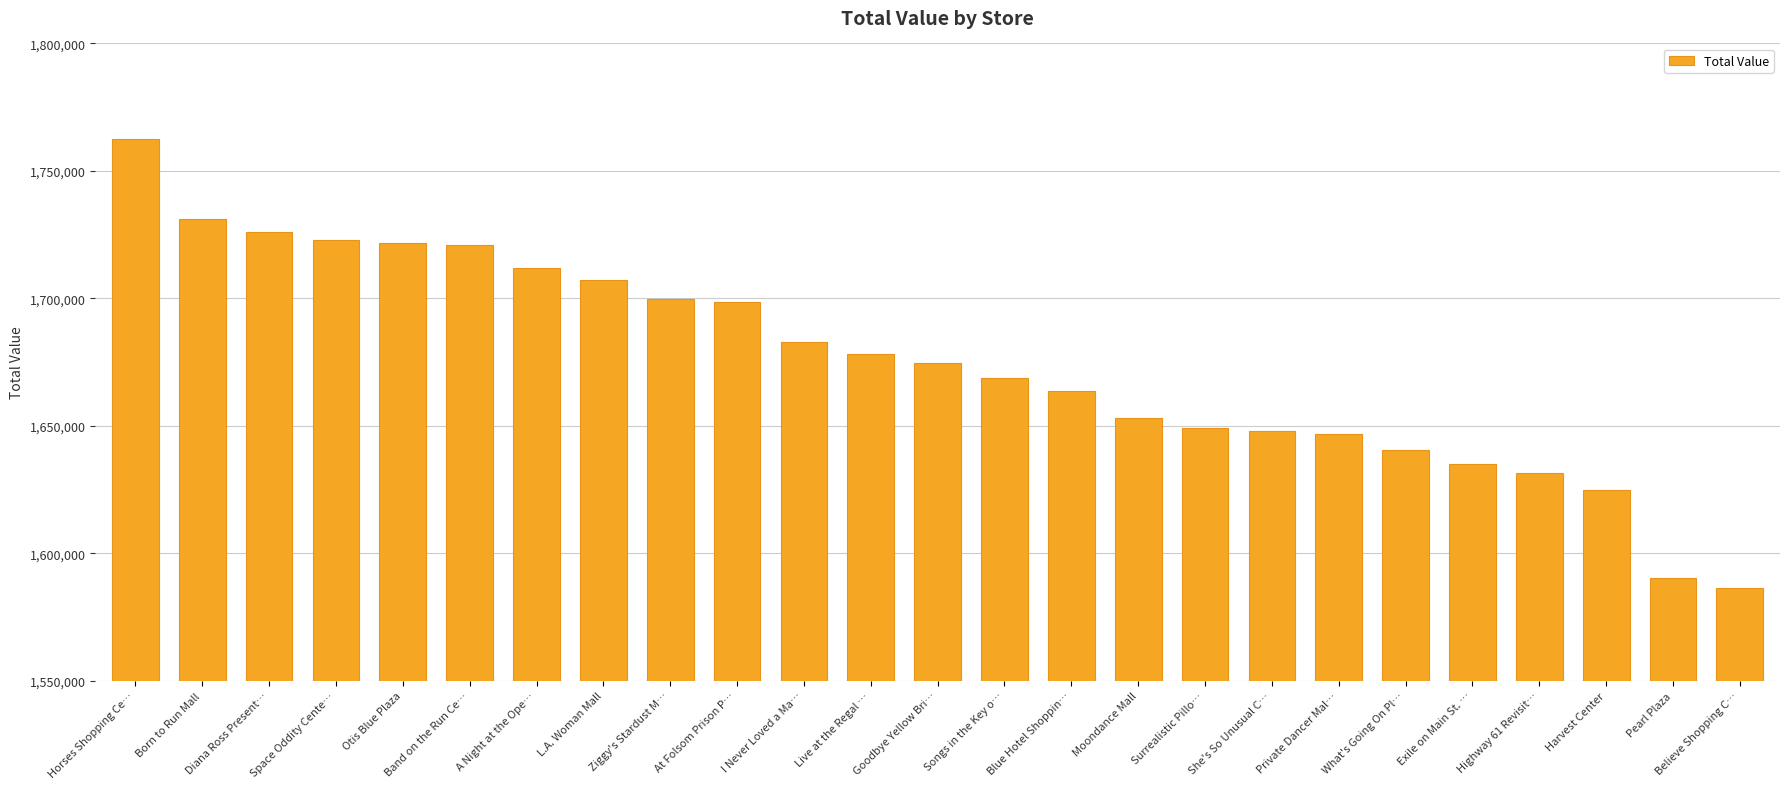

Between Moondance Mall and Otis Blue Plaza, which is larger?

Otis Blue Plaza